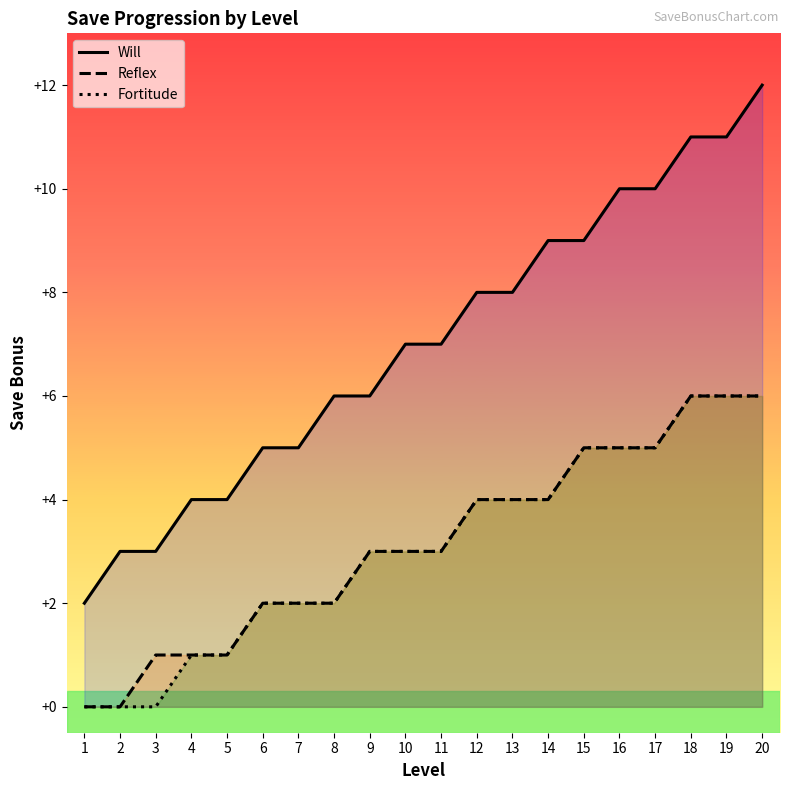

True or false: Will and Reflex intersect in this chart.

False